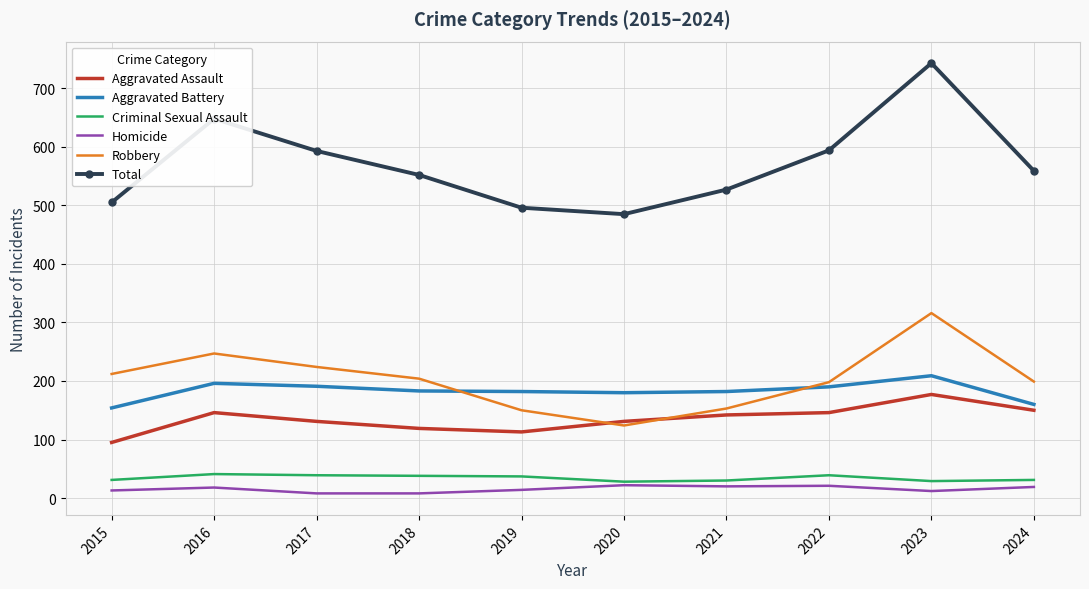

True or false: Robbery and Criminal Sexual Assault cross at least once.

False